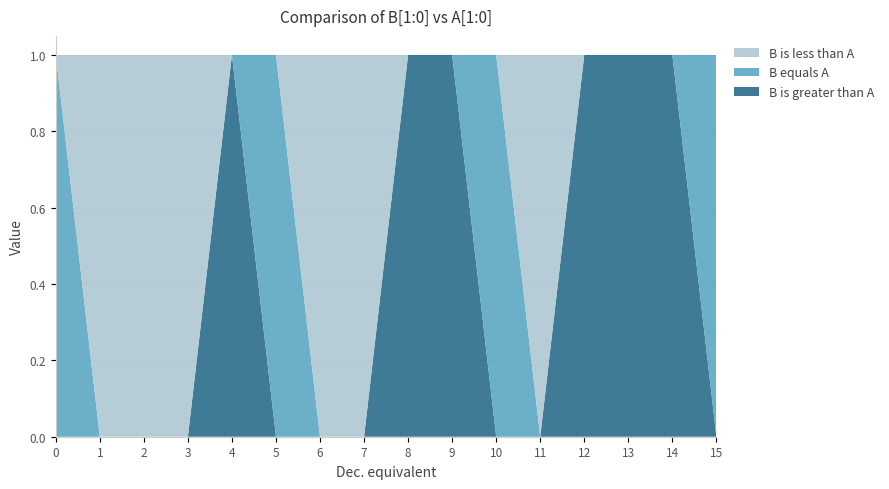

Reading left to right, transcribe all the data shown in this chart.

B is greater than A: 0	0	0	0	1	0	0	0	1	1	0	0	1	1	1	0
B equals A: 1	0	0	0	0	1	0	0	0	0	1	0	0	0	0	1
B is less than A: 0	1	1	1	0	0	1	1	0	0	0	1	0	0	0	0